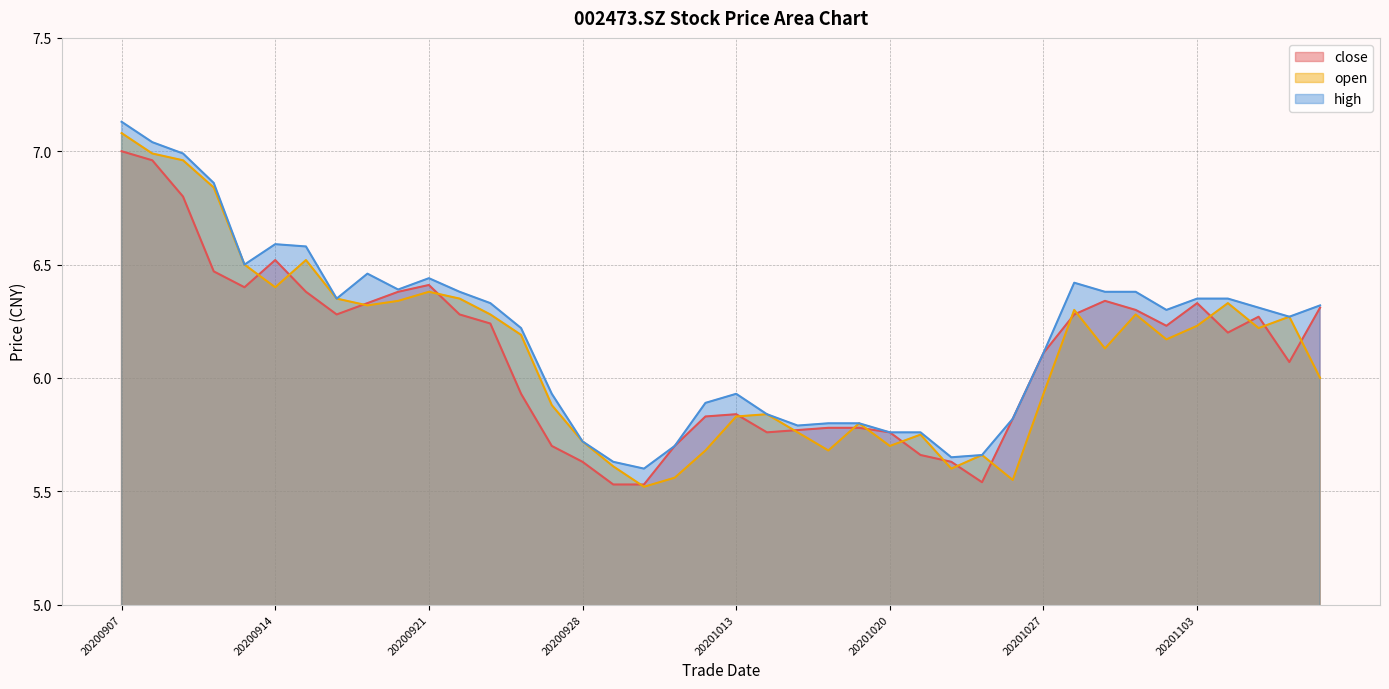

What is the difference between the second highest and minimum values in the high series?

1.4